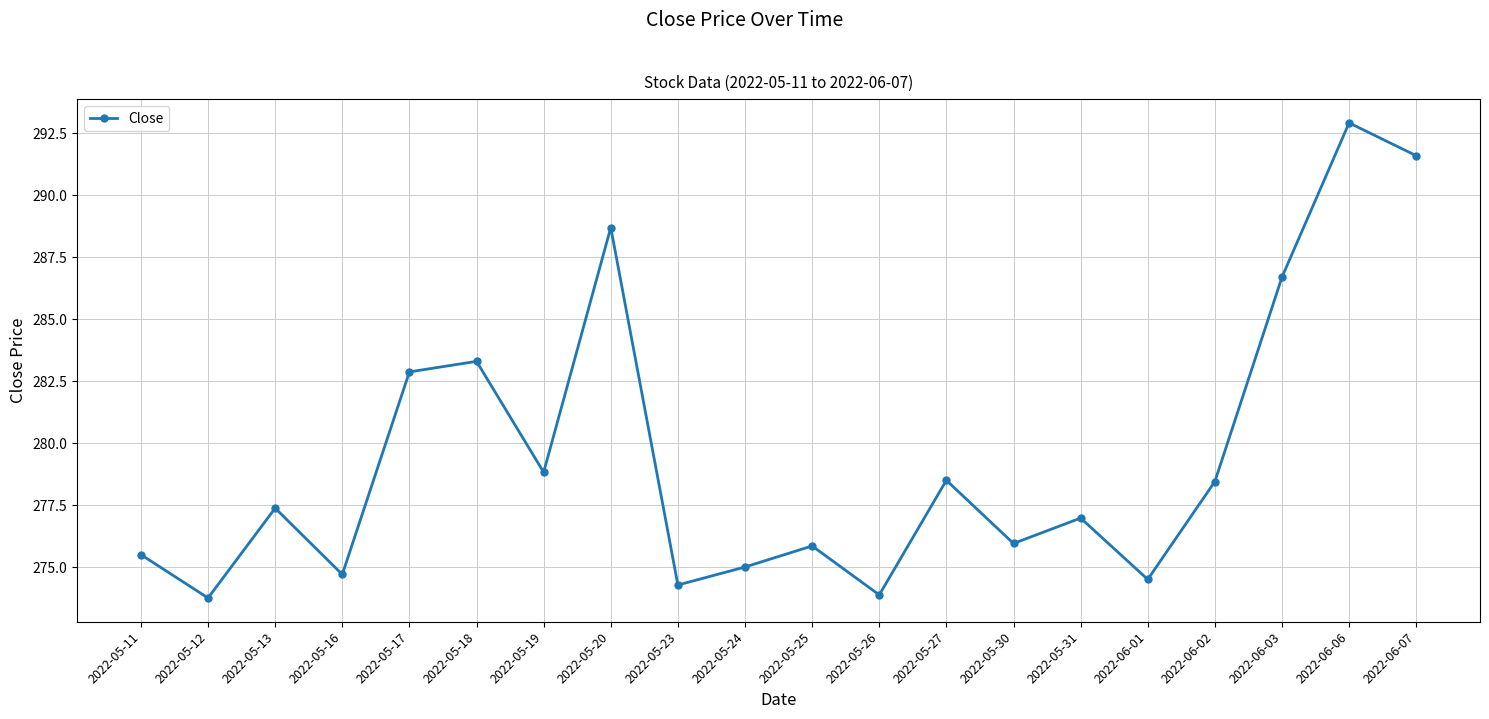

Where does the data first go above 277?

2022-05-13